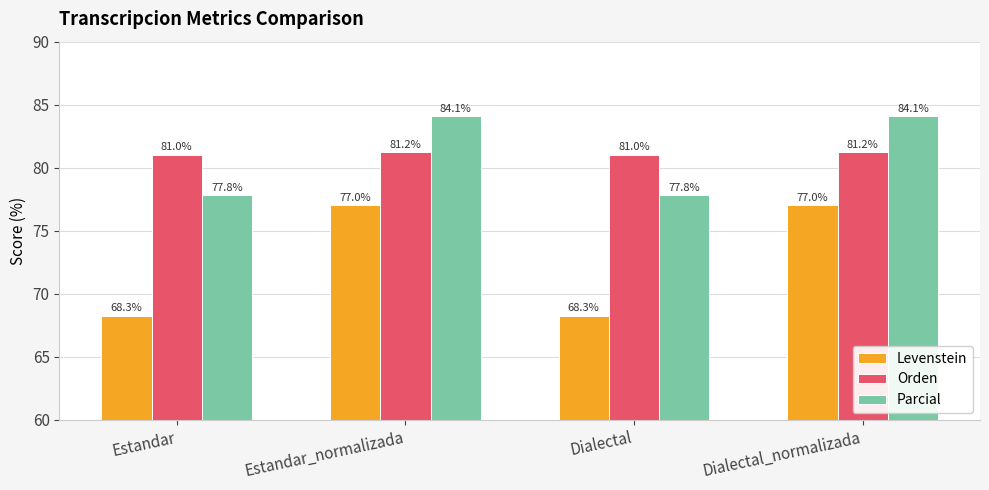

What is the sum of all Levenstein values?

290.6